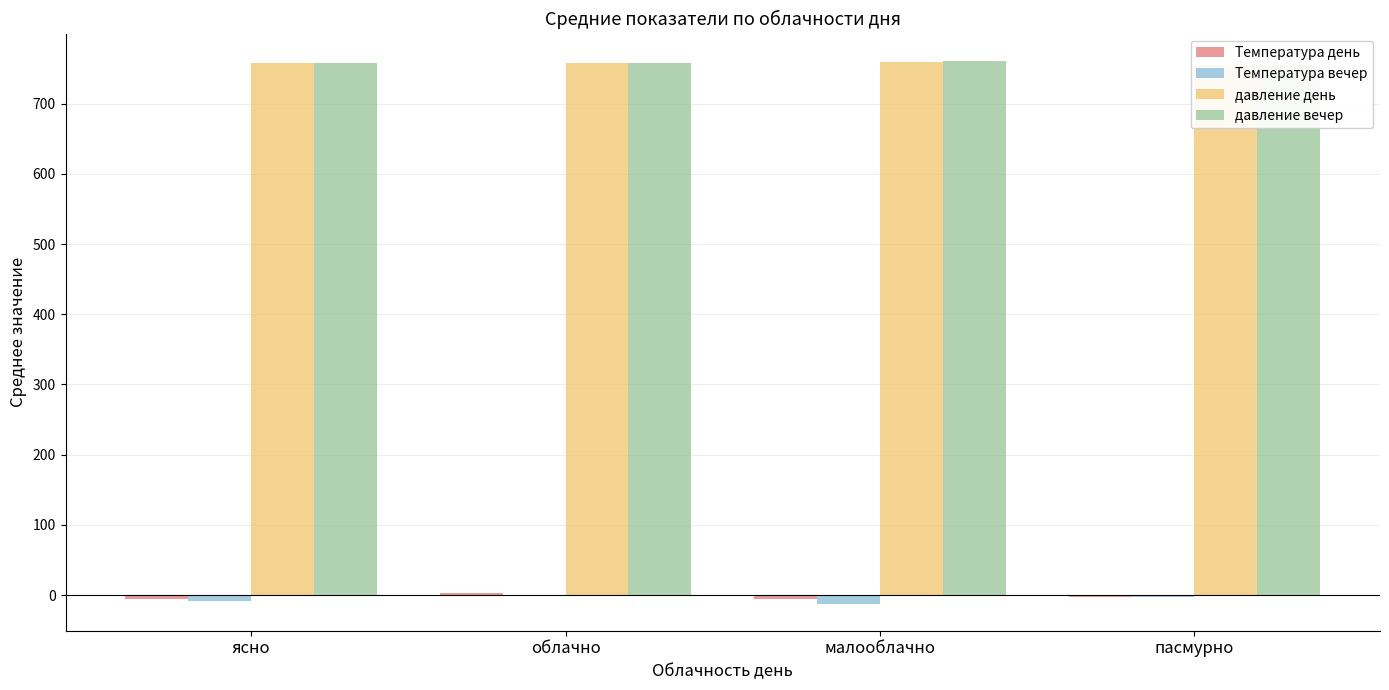

Reading right to left, what are all the values shown in this chart?

Температура день: пасмурно=-2.8	малооблачно=-5.0	облачно=3.0	ясно=-5.5
Температура вечер: пасмурно=-2.8	малооблачно=-12.0	облачно=0.0	ясно=-8.3
давление день: пасмурно=754.3	малооблачно=758.7	облачно=758.0	ясно=758.1
давление вечер: пасмурно=754.5	малооблачно=761.0	облачно=758.0	ясно=757.8